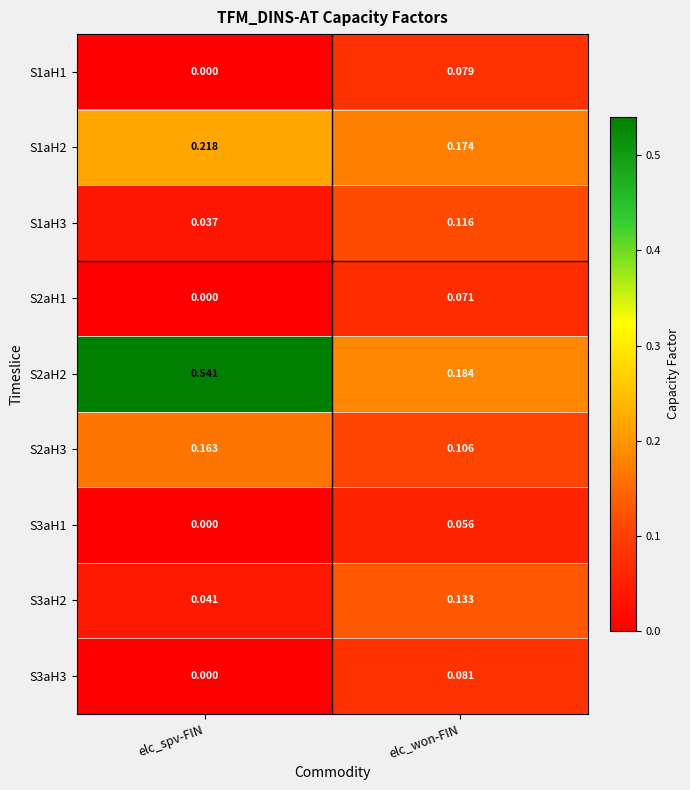

Which category has the lowest value across all series?

elc_spv-FIN